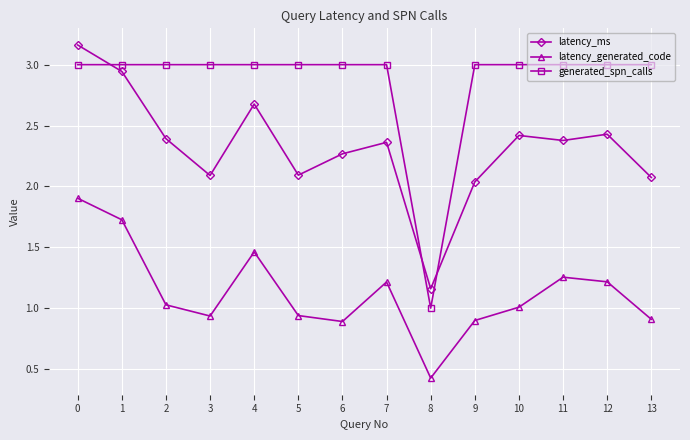

Read the latency_generated_code value at 1.

1.7